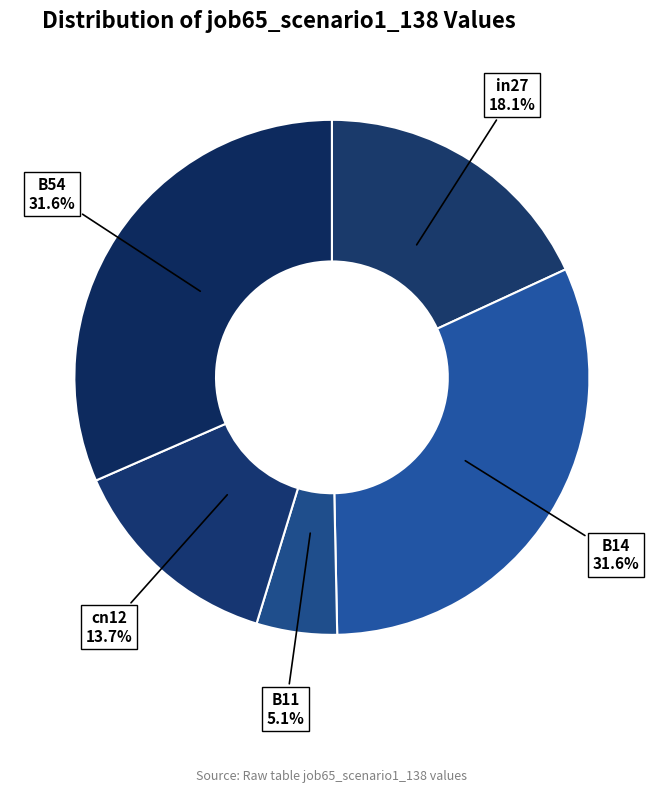

Is the sum of in27 and B11 greater than half?

No